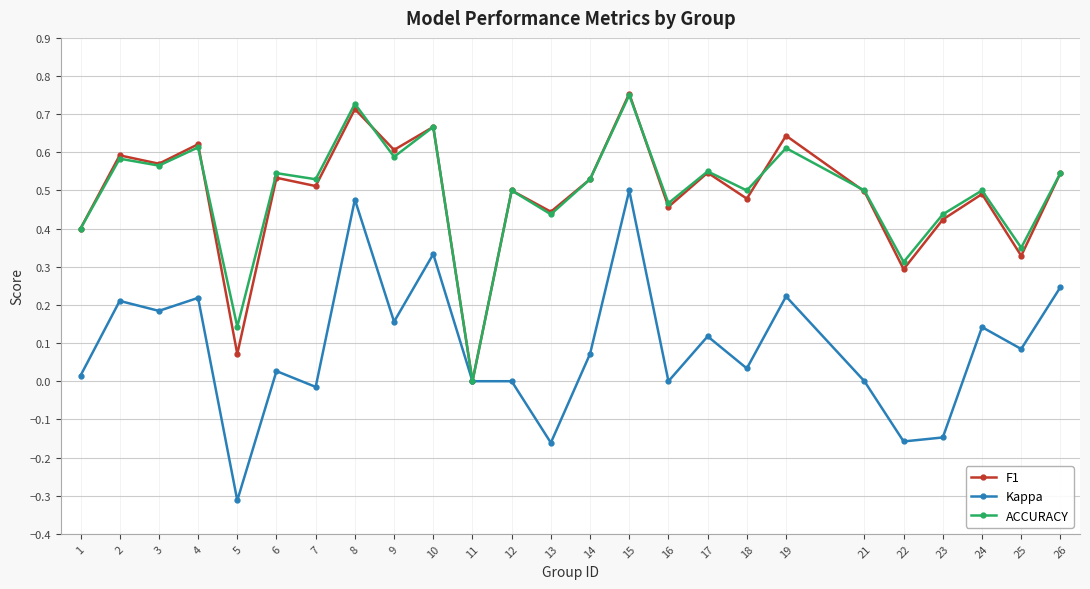

Where is the first local minimum for Kappa?

3